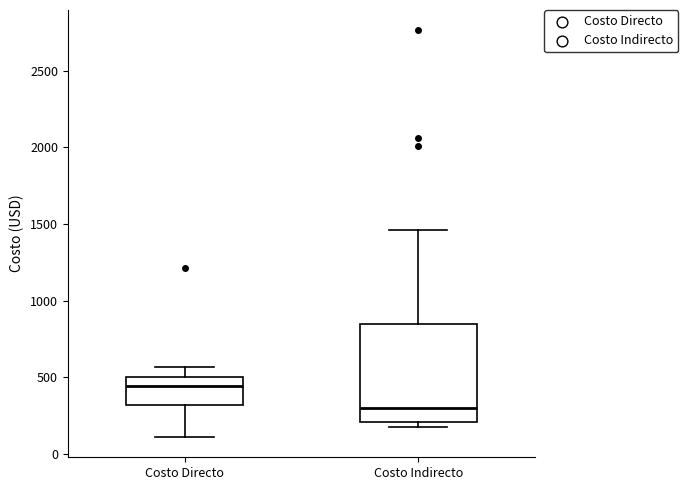

Reading left to right, transcribe this box plot: for each box, give where its median line is, the range the box spans, and where its two whiskers end, as read against the y-axis. The values are not printed on the chart, so give them approximately, as read against the axis.

Costo Directo: median 450, box 300 to 500, whiskers 100 to 550
Costo Indirecto: median 300, box 200 to 850, whiskers 150 to 1450